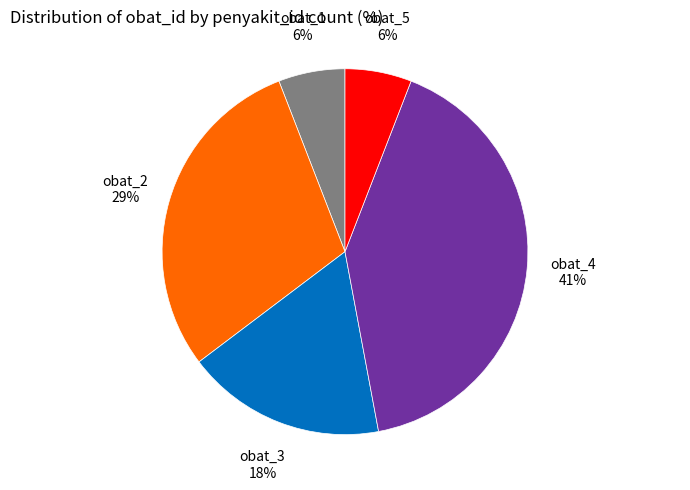

To the nearest percent, what is the difference between the largest and smallest slice percentages?

35%